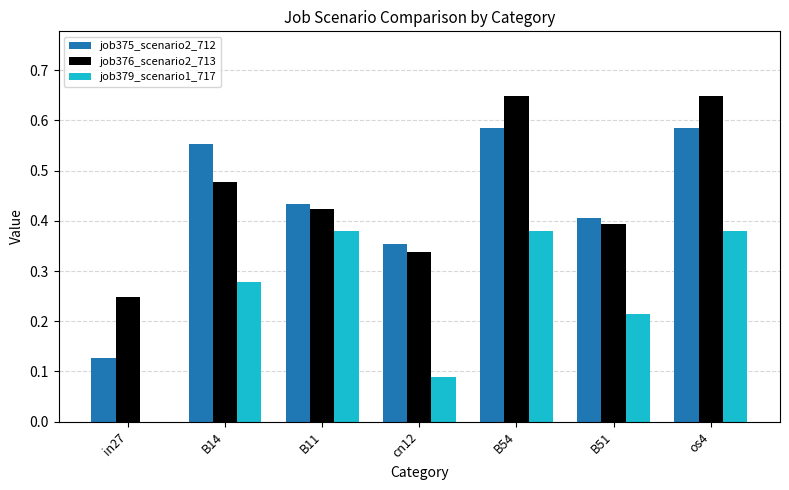

Count the number of data series in this chart.

3